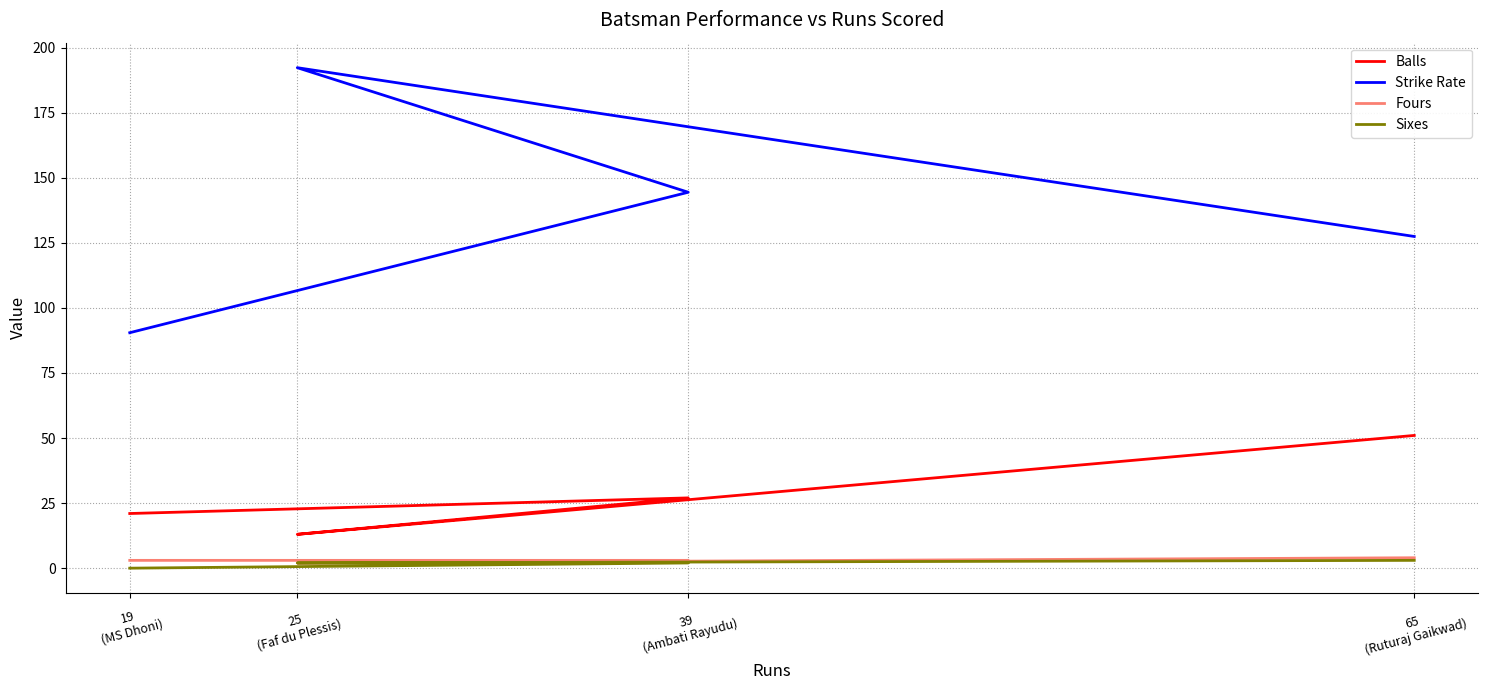

True or false: Sixes and Strike Rate intersect in this chart.

False